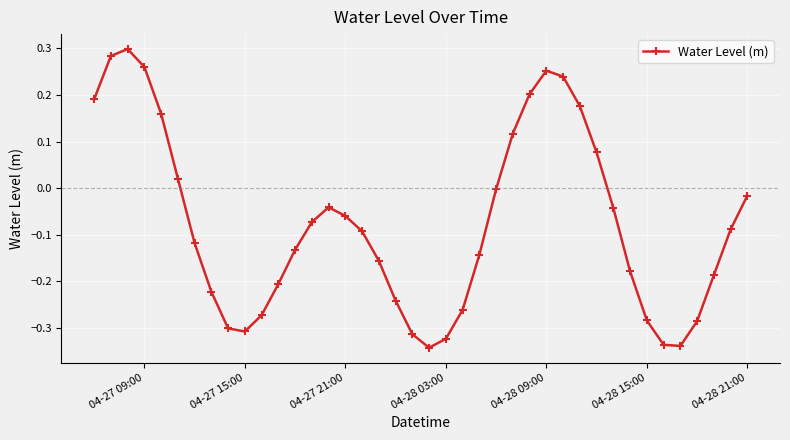

What is the difference between the maximum and minimum values?

0.6